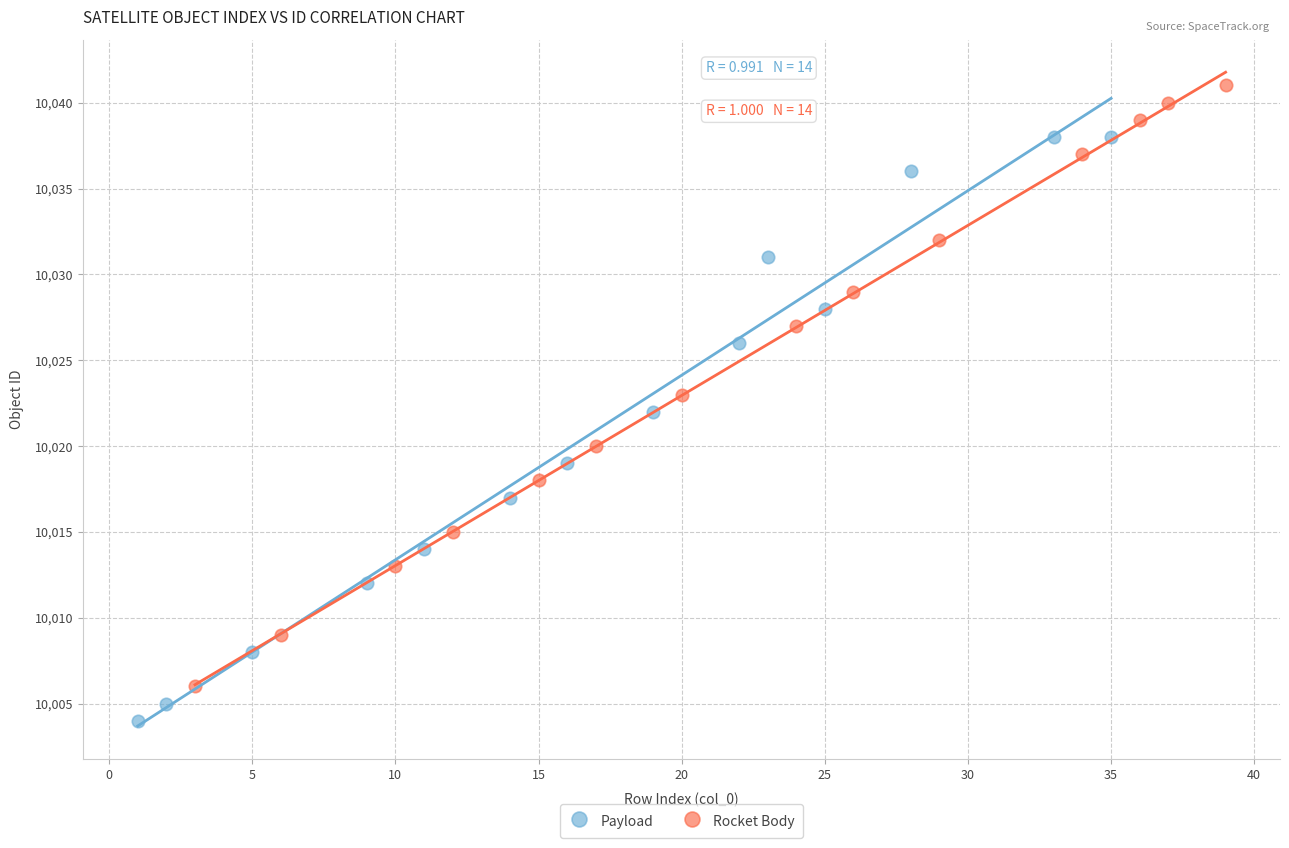

Which series contains the highest Y value?

Rocket Body